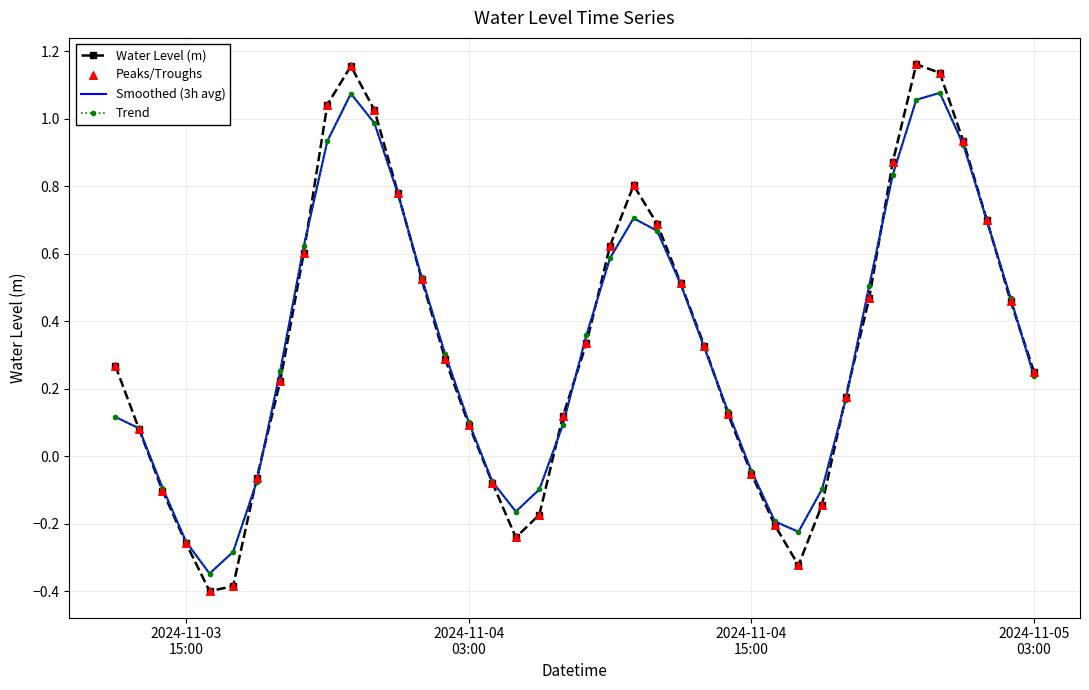

At how many categories does at least one series exceed 0?

28